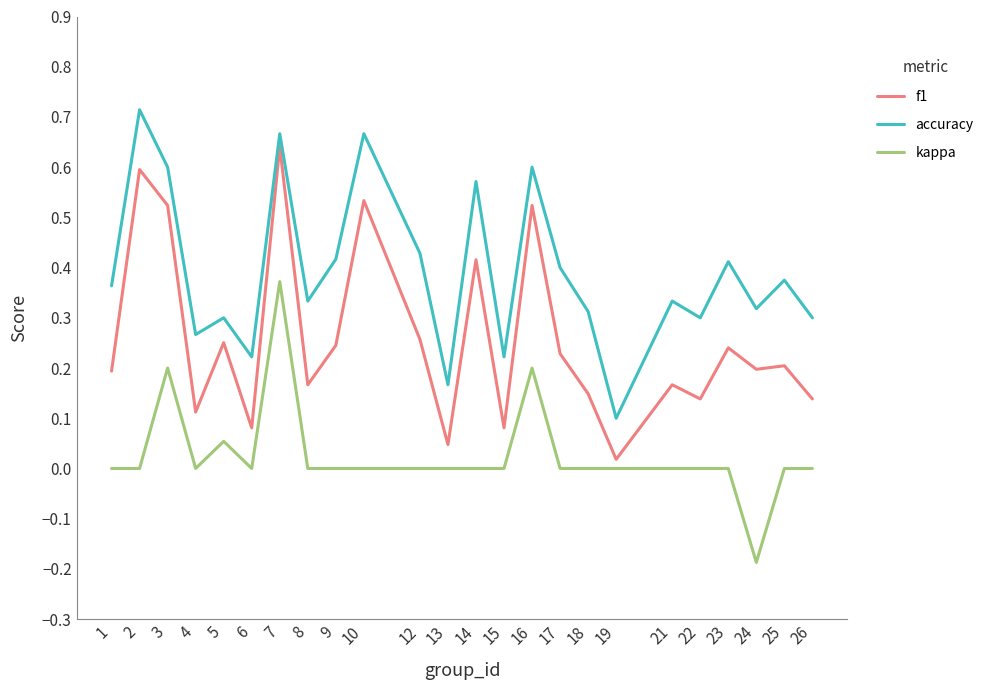

True or false: accuracy and f1 intersect in this chart.

False